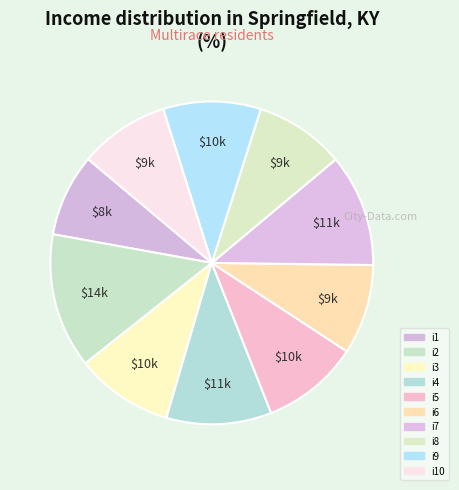

How many segments does this pie chart have?

10